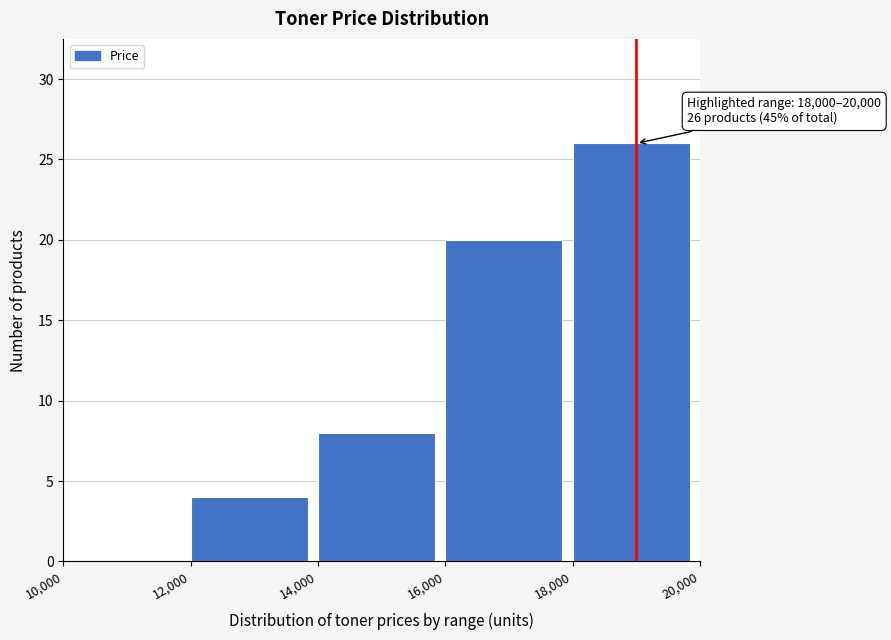

Over which range of the x-axis is the bar tallest?

18,000 to 20,000